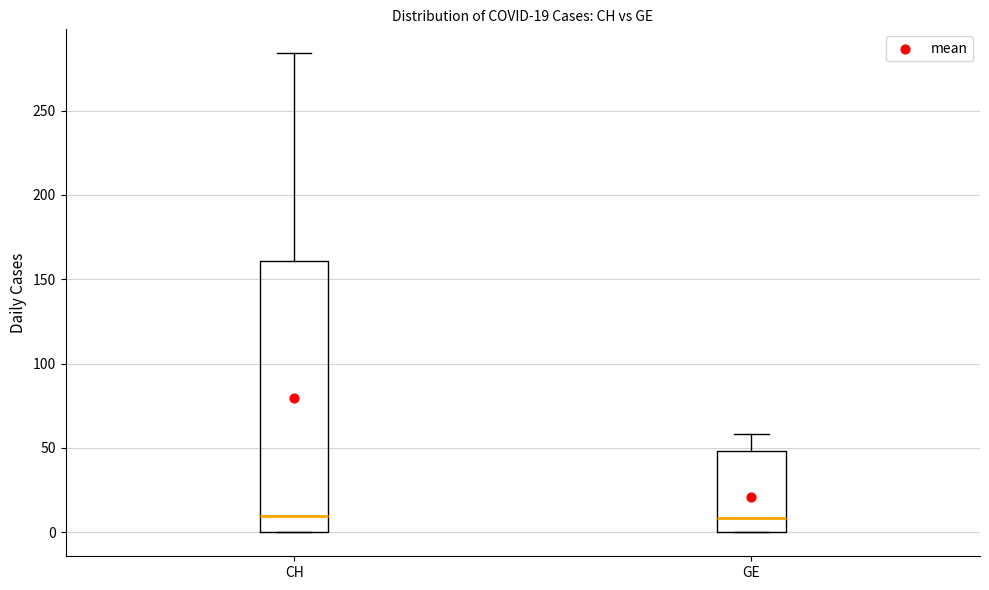

Comparing the boxes themselves (not the whiskers), which one is the tallest?

CH